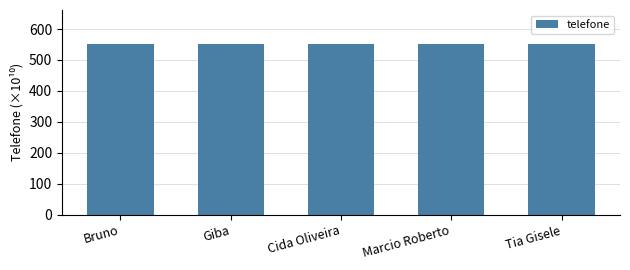

Does the chart contain stacked bars?

No